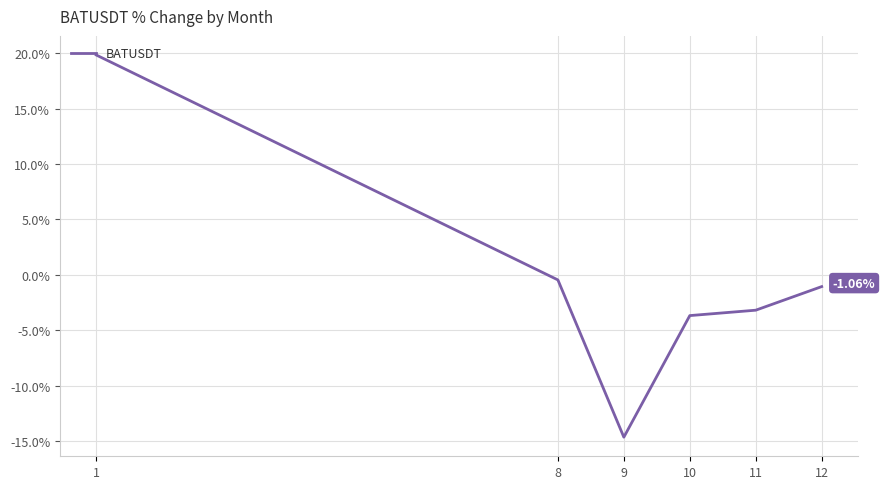

Where is the first local minimum?

9